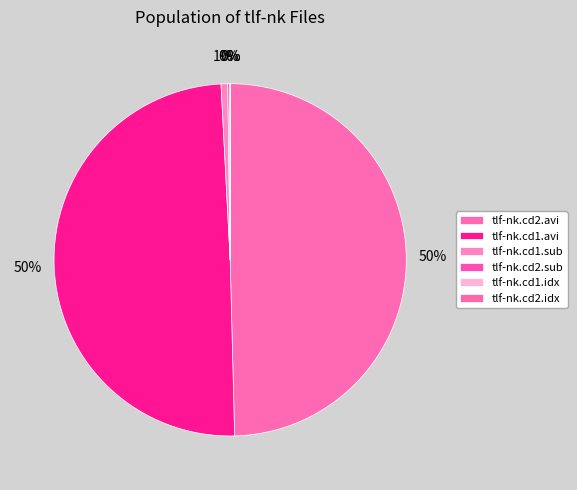

Rank the categories by value from highest to lowest.

tlf-nk.cd2.avi, tlf-nk.cd1.avi, tlf-nk.cd1.sub, tlf-nk.cd2.sub, tlf-nk.cd1.idx, tlf-nk.cd2.idx